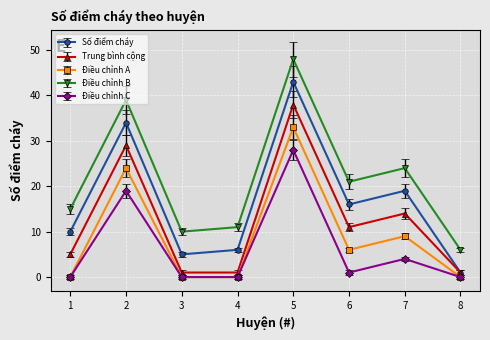

How many lines are shown in the chart?

5